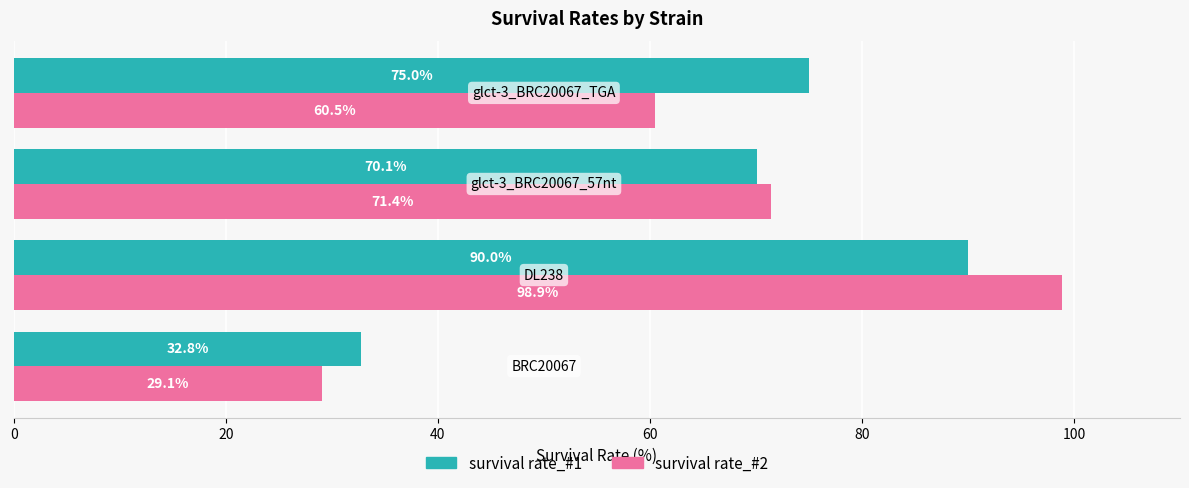

List the series in order of their overall mean, highest first.

survival rate_#1, survival rate_#2